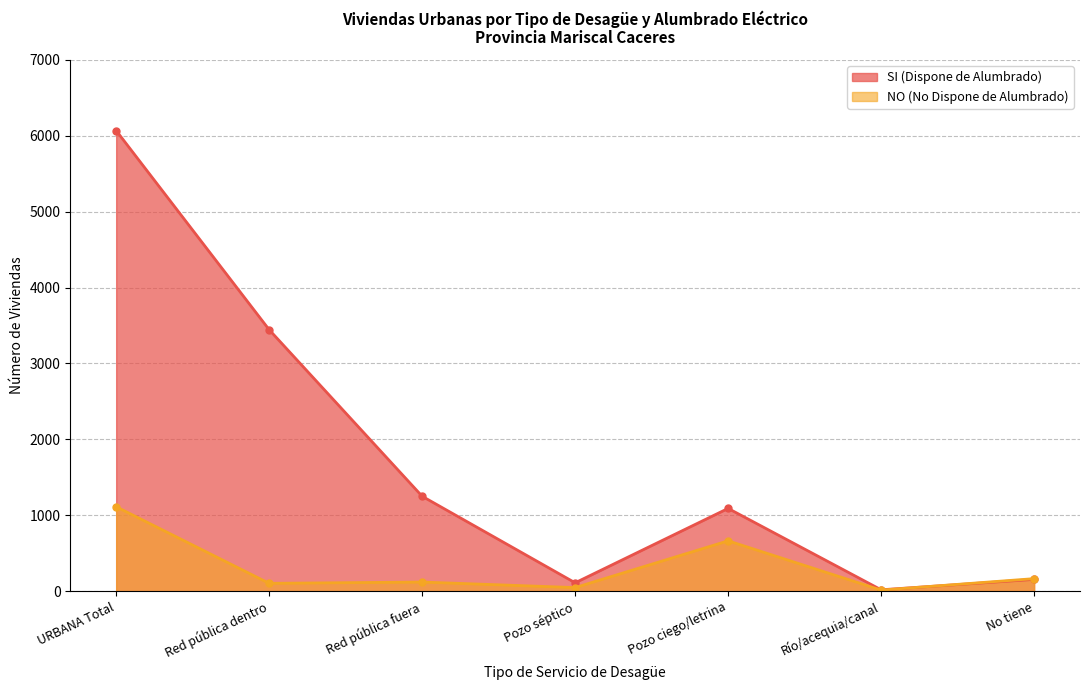

What is the sum of the SI (Dispone de Alumbrado) values at Red pública fuera and Red pública dentro?

4694